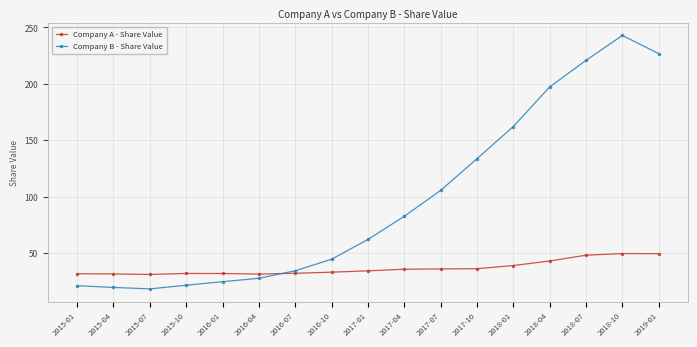

How many lines are shown in the chart?

2